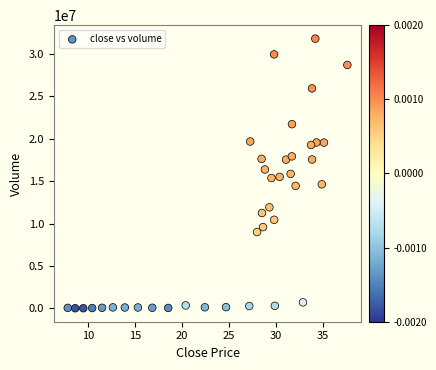

What is the range of Y values (max minus min)?

31748256